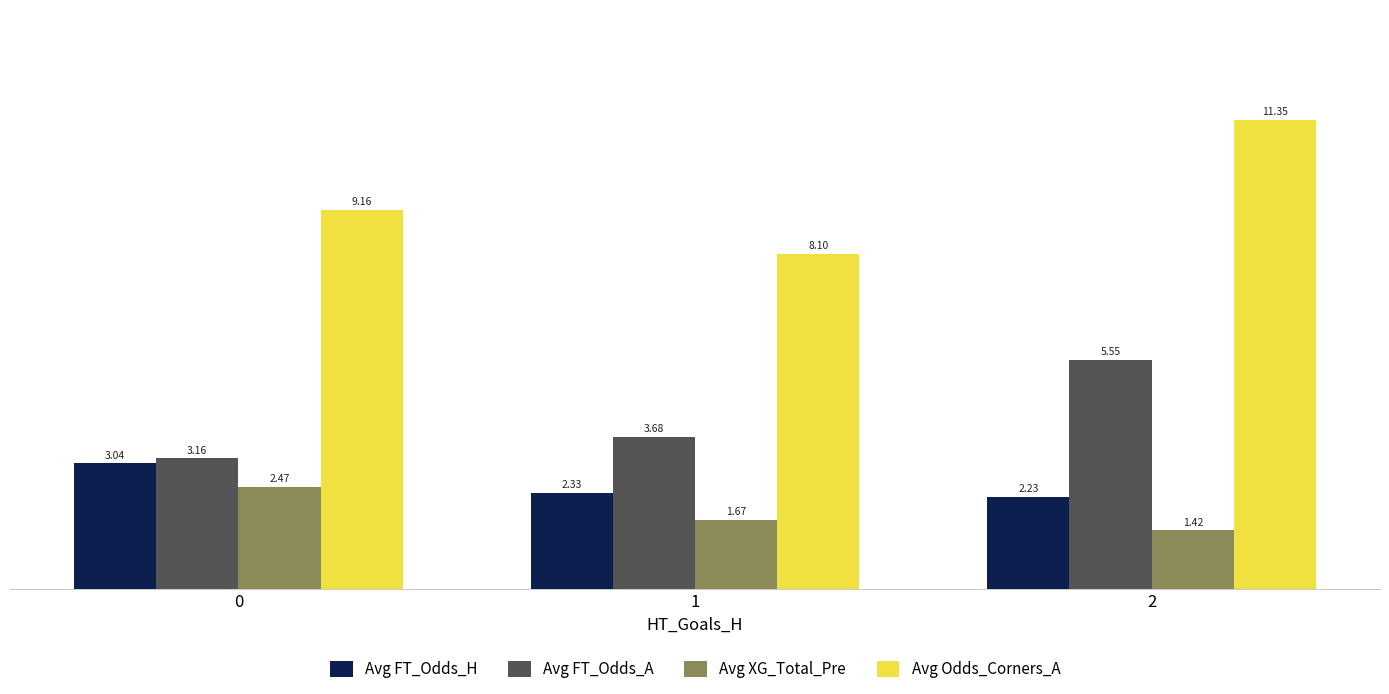

Which series changed the most between 0 and 2?

Avg FT_Odds_A